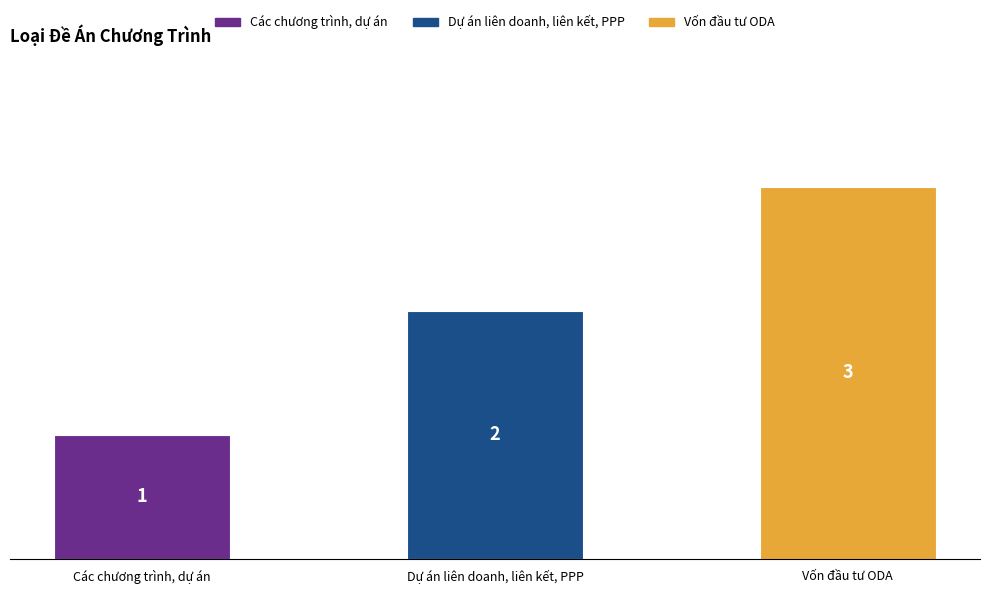

List the labels in order of value, largest first.

Vốn đầu tư ODA, Dự án liên doanh, liên kết, PPP, Các chương trình, dự án